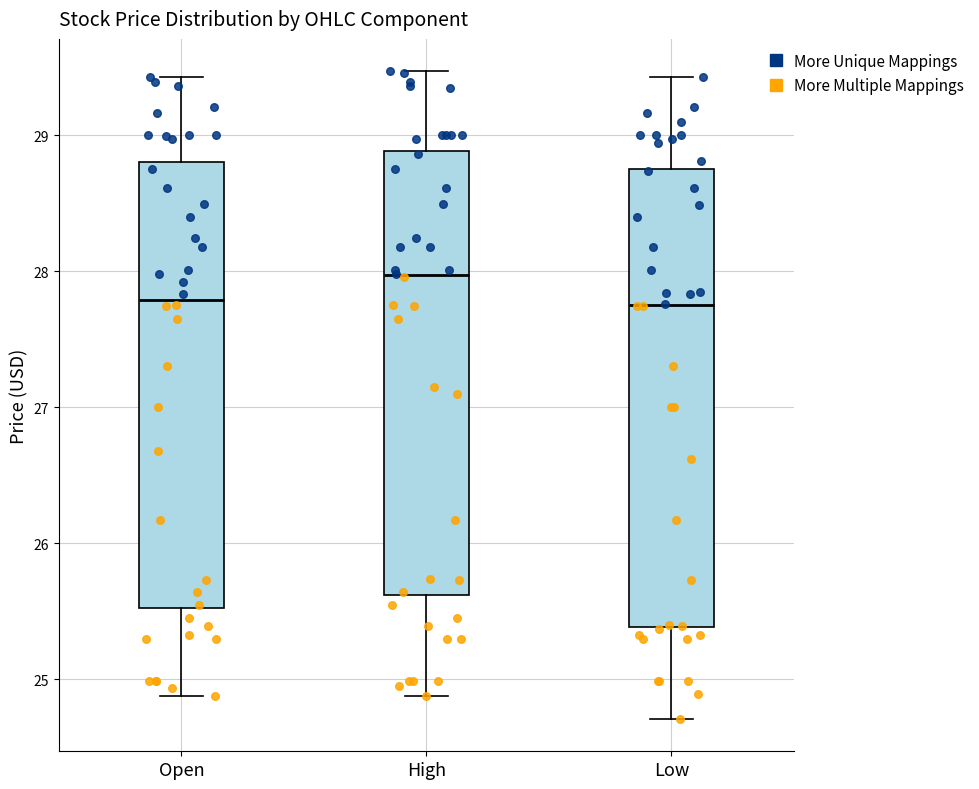

Reading left to right, transcribe this box plot: for each box, give where its median line is, the range the box spans, and where its two whiskers end, as read against the y-axis. The values are not printed on the chart, so give them approximately, as read against the axis.

Open: median 27.8, box 25.5 to 28.8, whiskers 24.9 to 29.4
High: median 28.0, box 25.6 to 28.9, whiskers 24.9 to 29.5
Low: median 27.8, box 25.4 to 28.8, whiskers 24.7 to 29.4